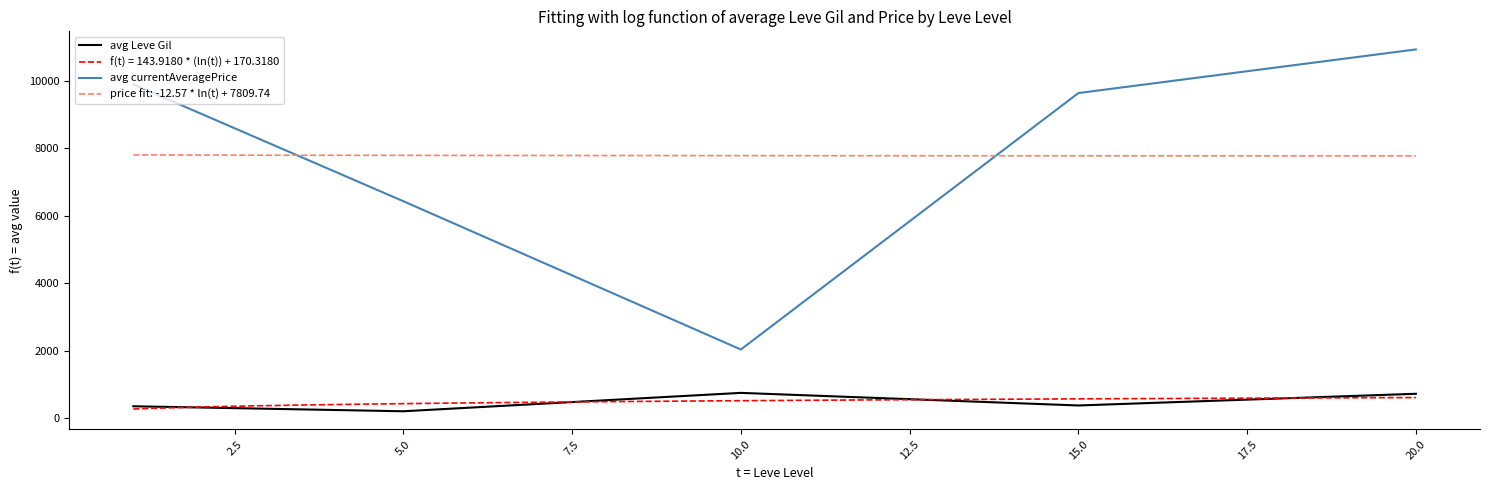

The value of avg Leve Gil at 10.0 is 746.7. True or false?

True